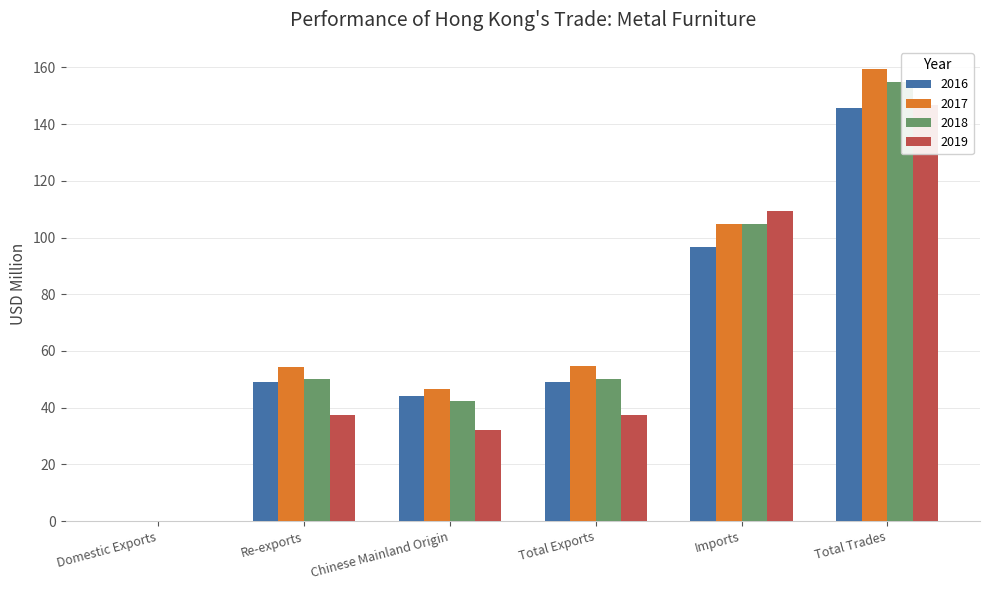

Reading left to right, transcribe all the data shown in this chart.

2016: Domestic Exports=0.1	Re-exports=49.0	Chinese Mainland Origin=44.0	Total Exports=49.1	Imports=96.6	Total Trades=145.7
2017: Domestic Exports=0.1	Re-exports=54.5	Chinese Mainland Origin=46.5	Total Exports=54.6	Imports=104.7	Total Trades=159.3
2018: Domestic Exports=0.0	Re-exports=50.1	Chinese Mainland Origin=42.4	Total Exports=50.1	Imports=104.8	Total Trades=154.9
2019: Domestic Exports=0.0	Re-exports=37.4	Chinese Mainland Origin=32.2	Total Exports=37.4	Imports=109.4	Total Trades=146.8